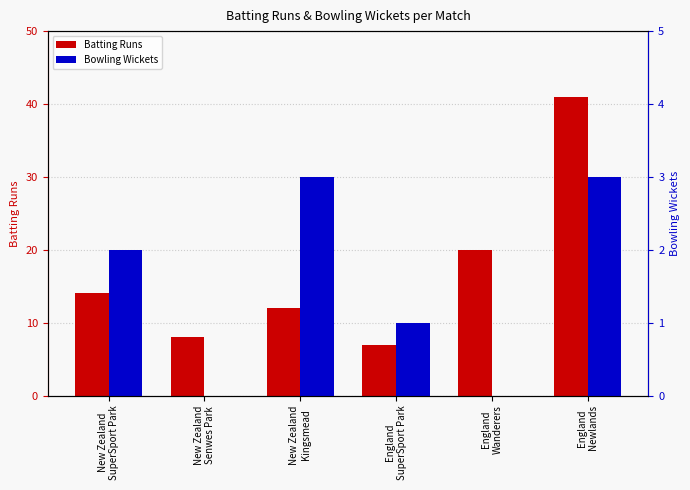

Read the Batting Runs value at England
Wanderers, to the nearest 5.

20